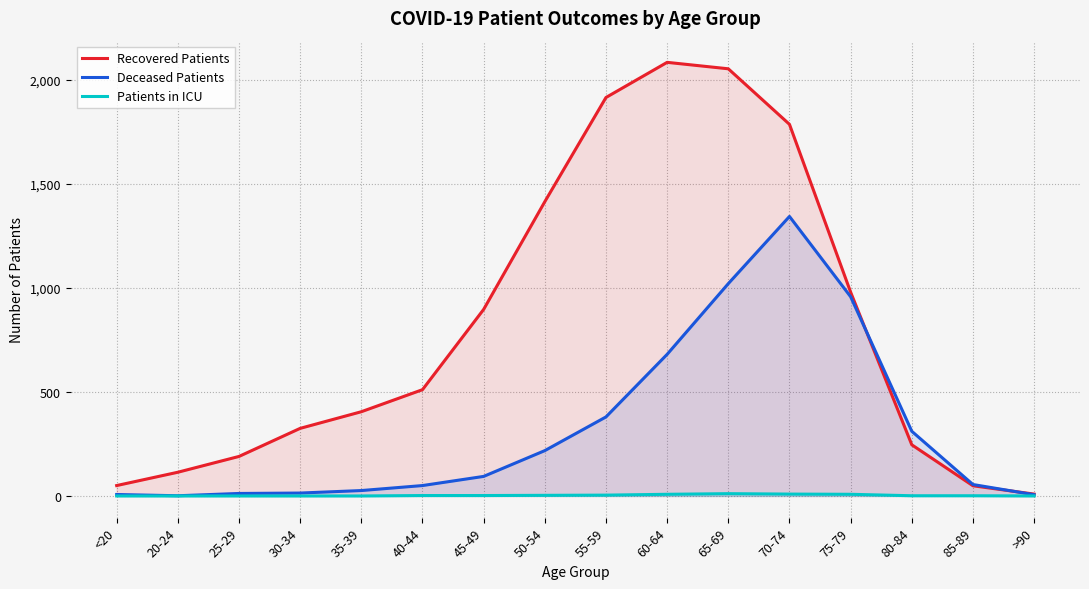

At which category does the chart reach its peak across all series?

60-64